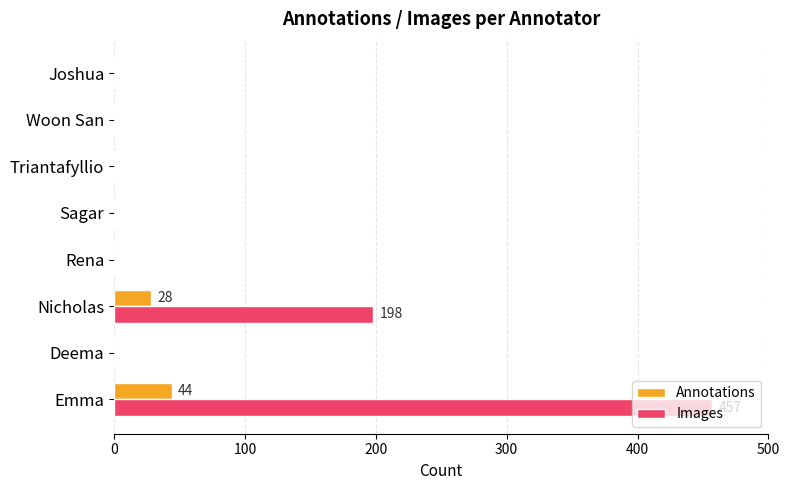

At which label does Images reach its peak?

Emma